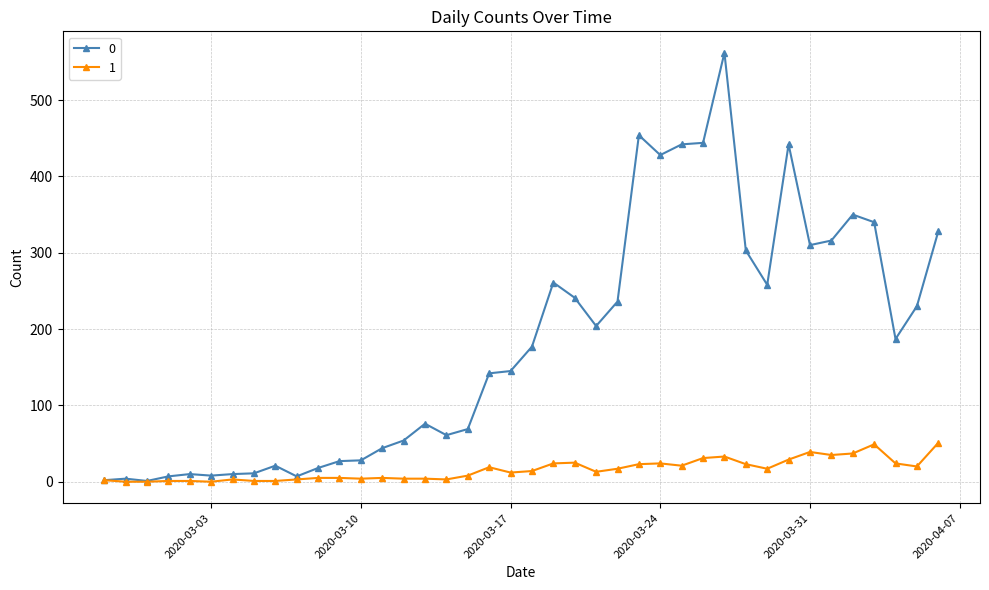

Rank the series by their average value, from highest to lowest.

0, 1